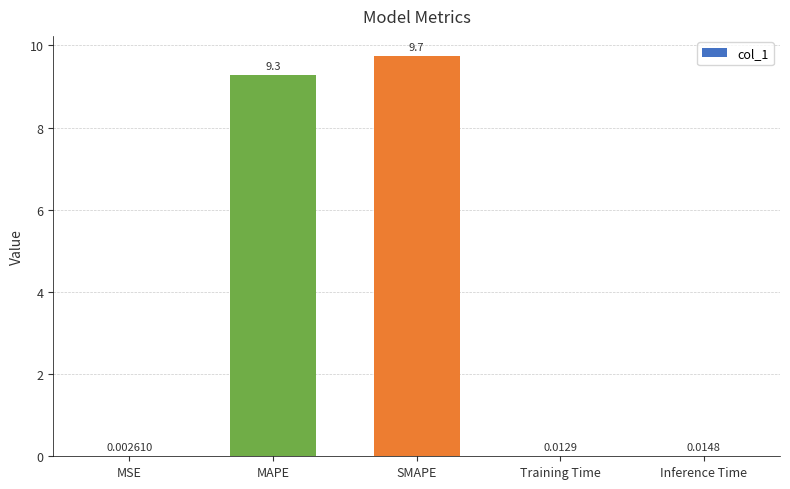

What is the change in value from SMAPE to Inference Time?

-9.7